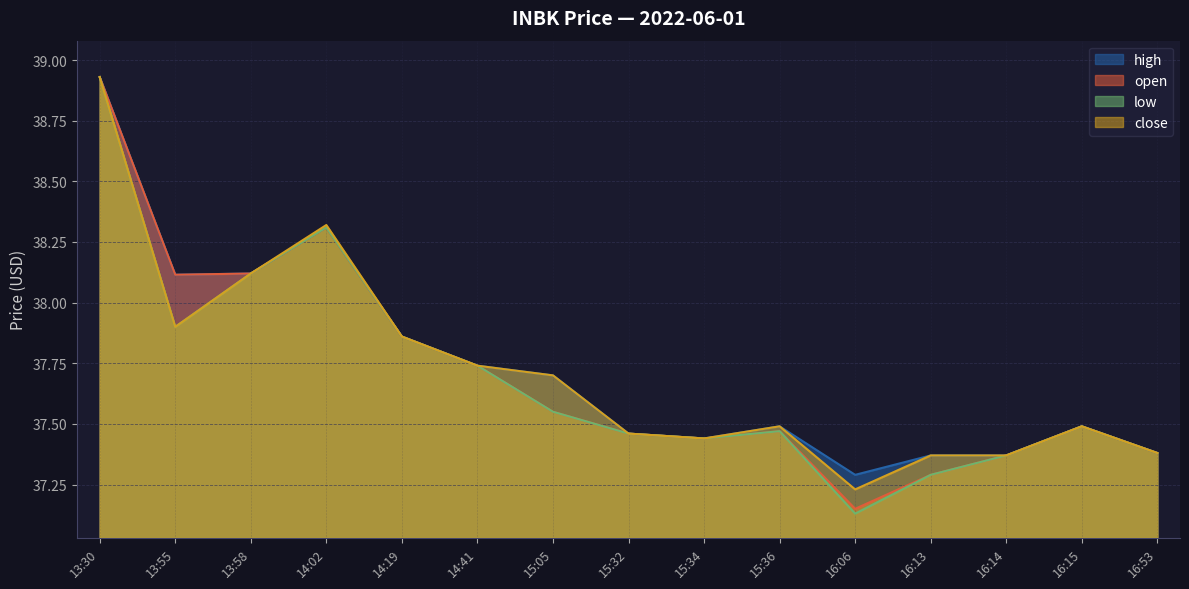

What is the label of the 5th point from the left?

14:19